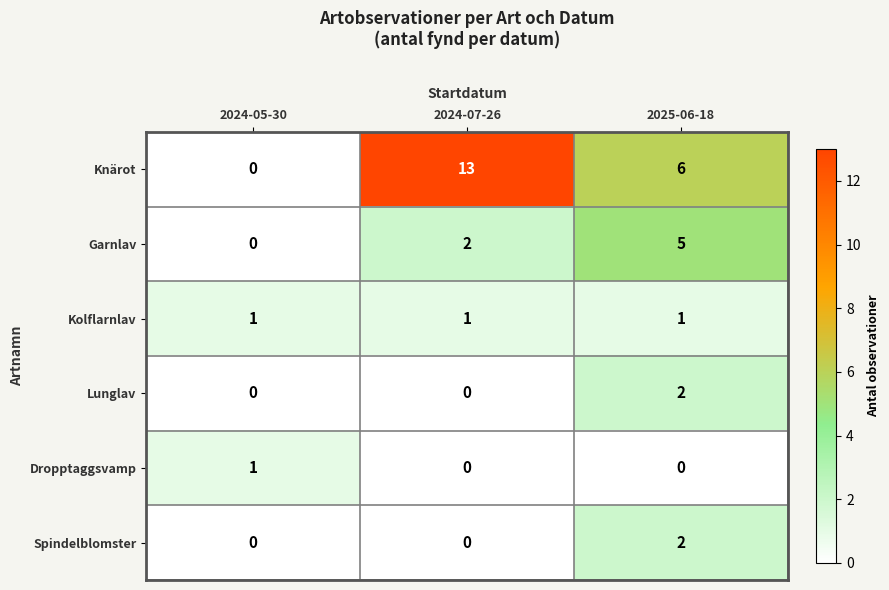

What is the average value of the Spindelblomster series?

1